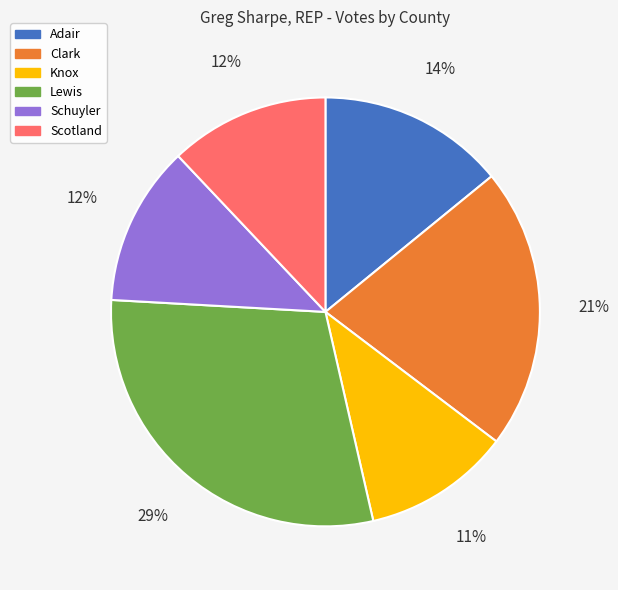

To the nearest percent, what is the average slice percentage?

17%